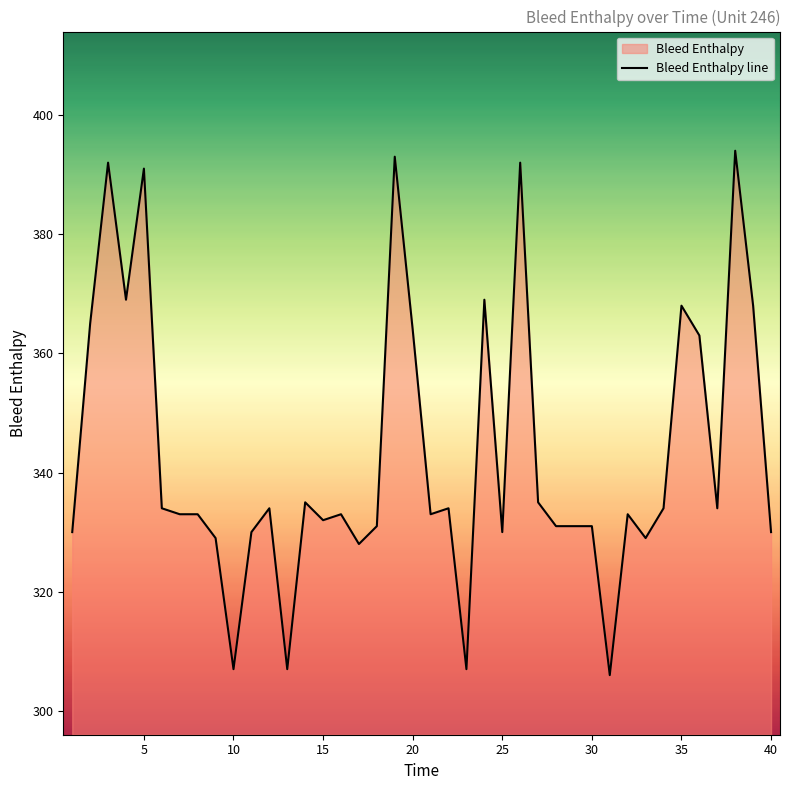

The chart shows a value of 480 at 20. True or false?

False